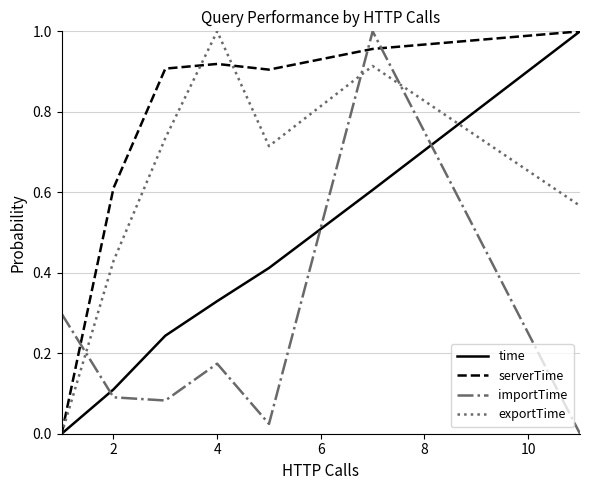

List the series in order of their overall mean, highest first.

serverTime, exportTime, time, importTime